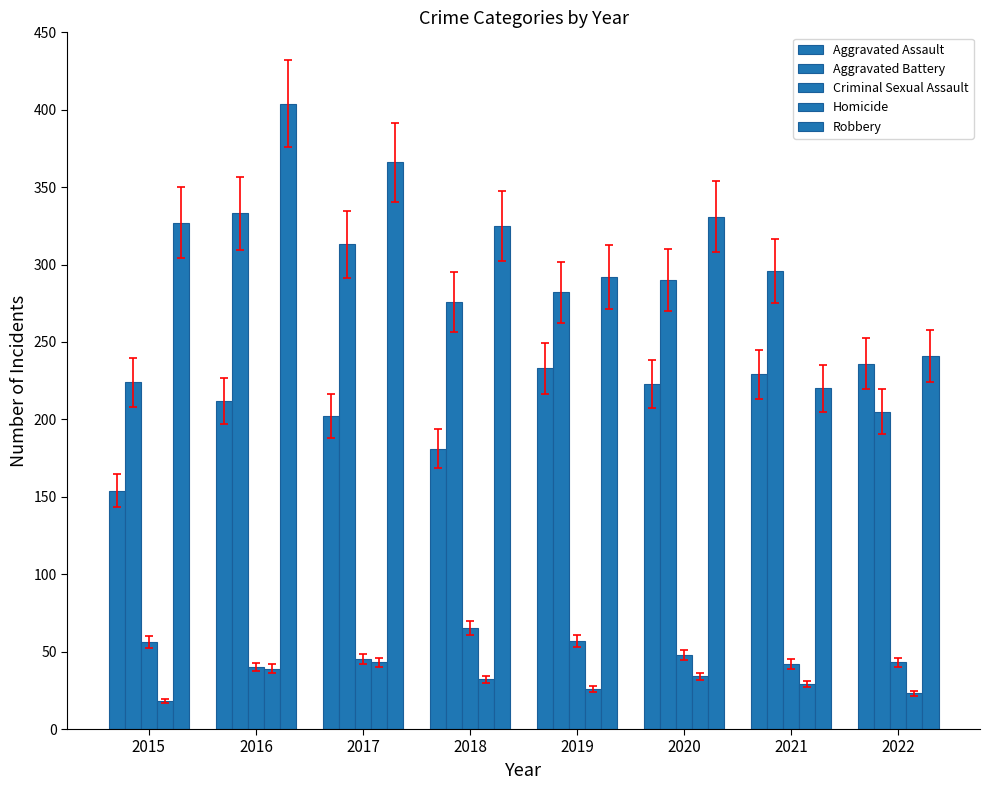

What is the difference between the maximum and minimum values in the Aggravated Assault series?

82